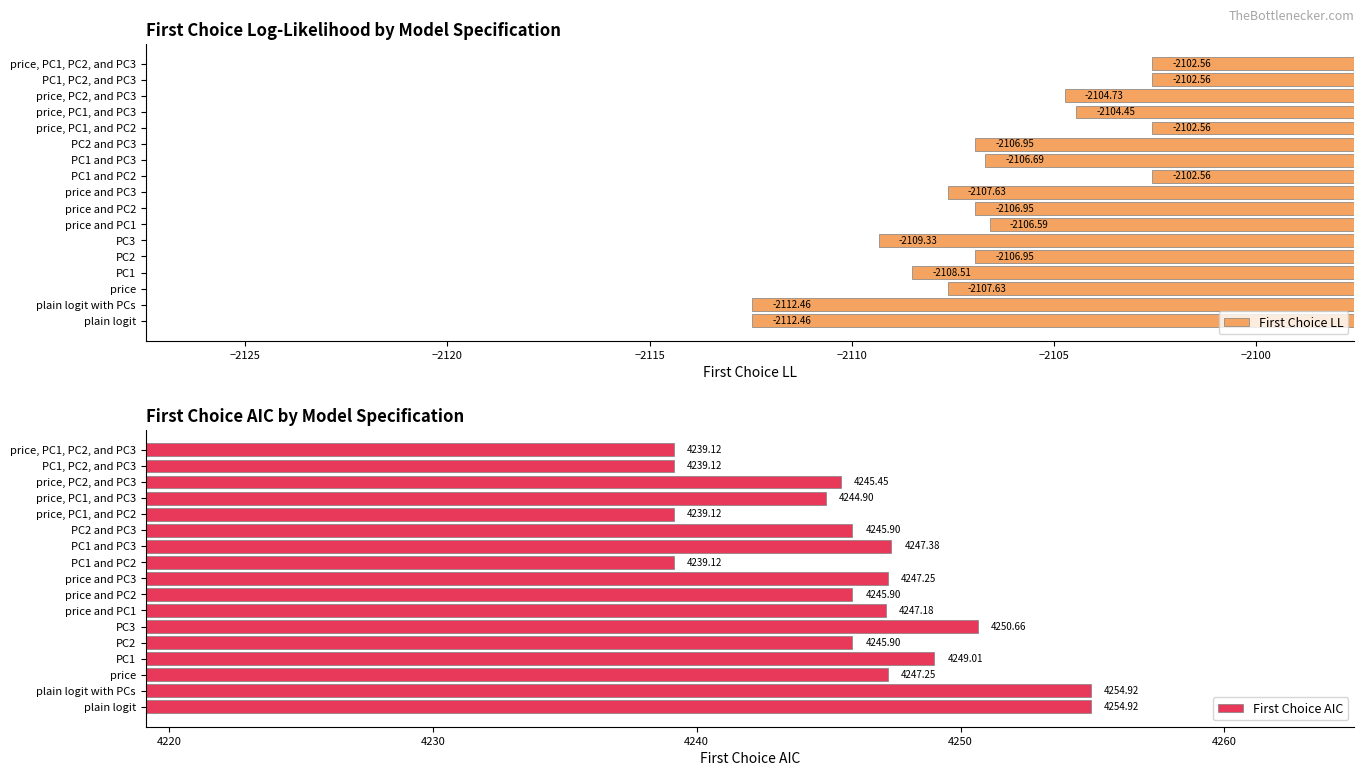

Is it true that First Choice AIC equals 2672.3 at plain logit with PCs?

False